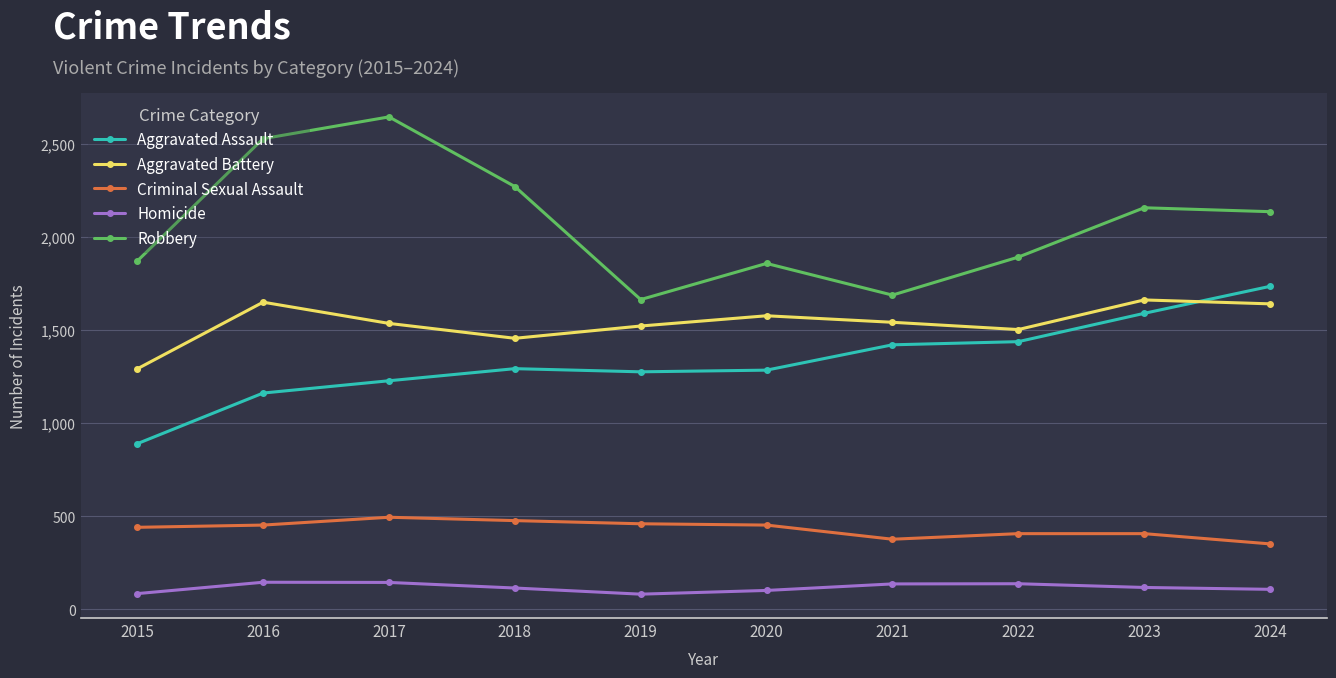

What is the value of the Aggravated Battery point at the 1st from the left?

1292